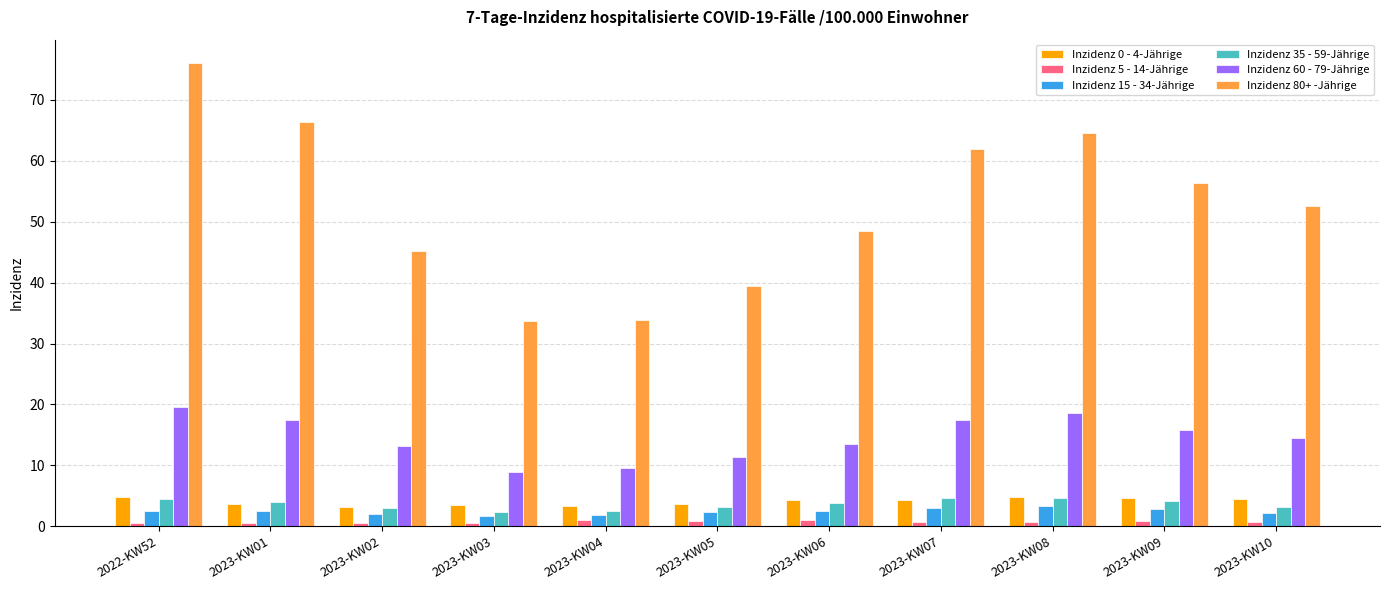

What are all the series names shown in the legend?

Inzidenz 0 - 4-Jährige, Inzidenz 5 - 14-Jährige, Inzidenz 15 - 34-Jährige, Inzidenz 35 - 59-Jährige, Inzidenz 60 - 79-Jährige, Inzidenz 80+ -Jährige